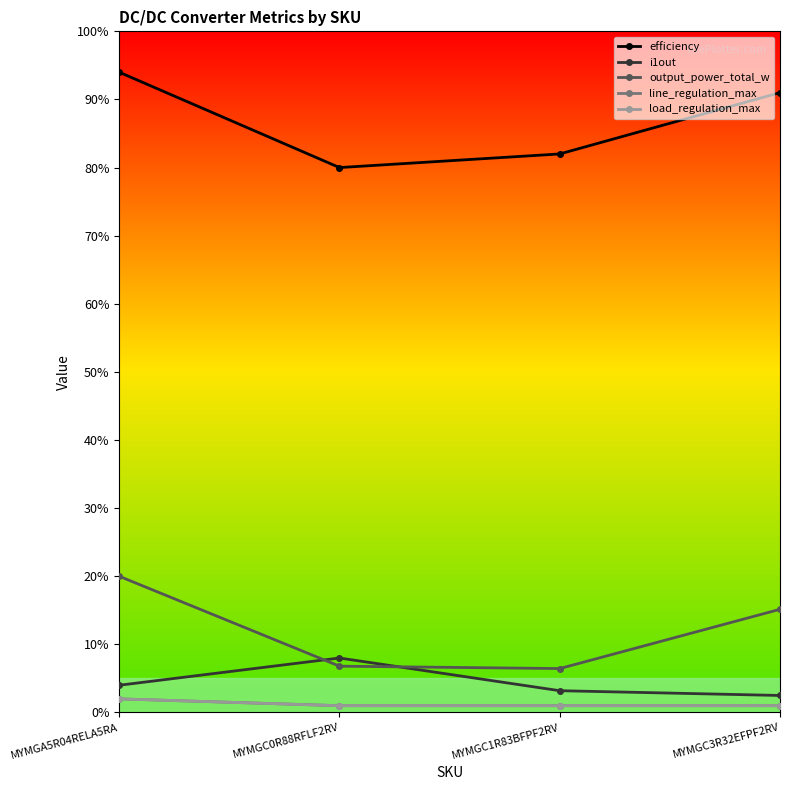

What is the average value of the line_regulation_max series?

1.2